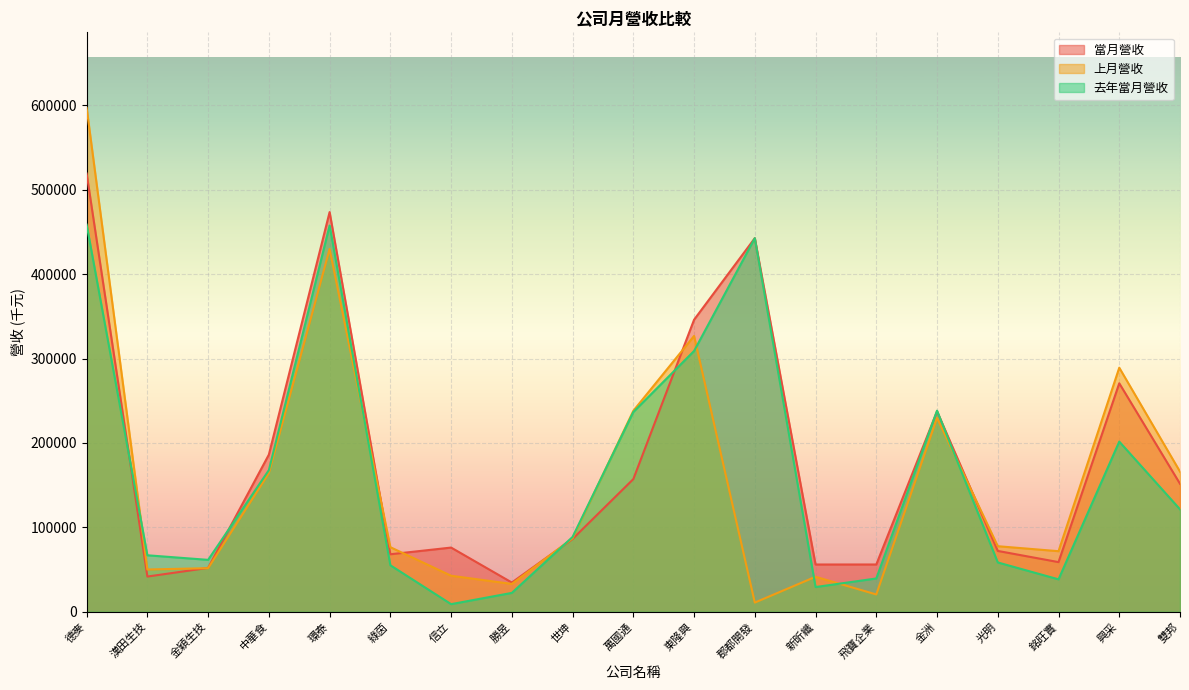

List the series in order of their overall mean, lowest first.

上月營收, 去年當月營收, 當月營收